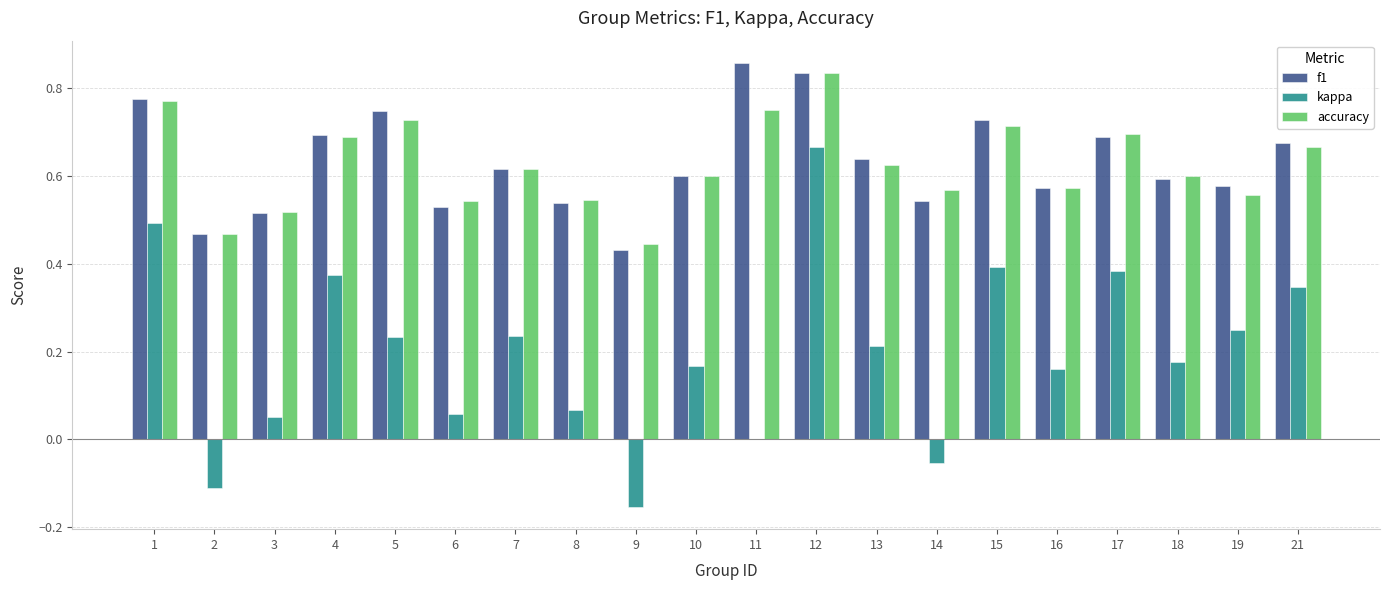

The kappa series shows 0.1 at 19. True or false?

False